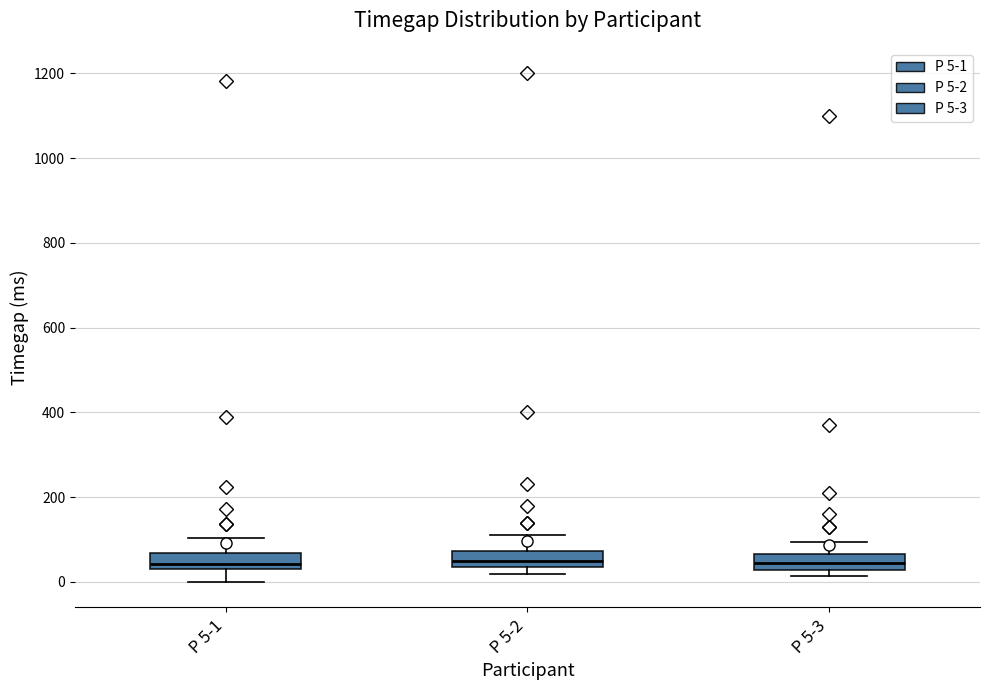

Reading left to right, transcribe this box plot: for each box, give where its median line is, the range the box spans, and where its two whiskers end, as read against the y-axis. The values are not printed on the chart, so give them approximately, as read against the axis.

P 5-1: median 40, box 20 to 60, whiskers 0 to 100
P 5-2: median 60, box 40 to 80, whiskers 20 to 120
P 5-3: median 40, box 20 to 60, whiskers 20 (just below the box's lower edge) to 100